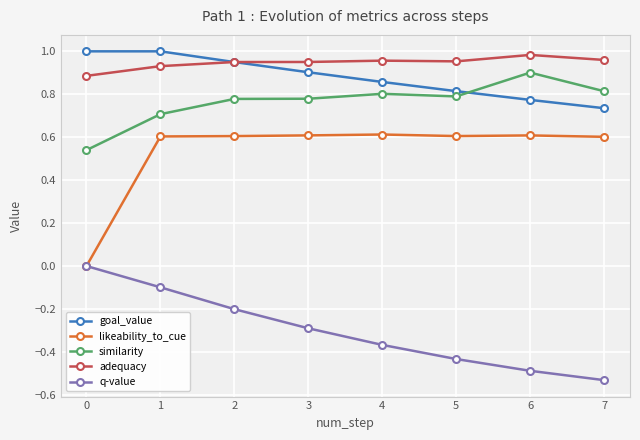

At 7, list the series in order from largest to smallest.

adequacy, similarity, goal_value, likeability_to_cue, q-value